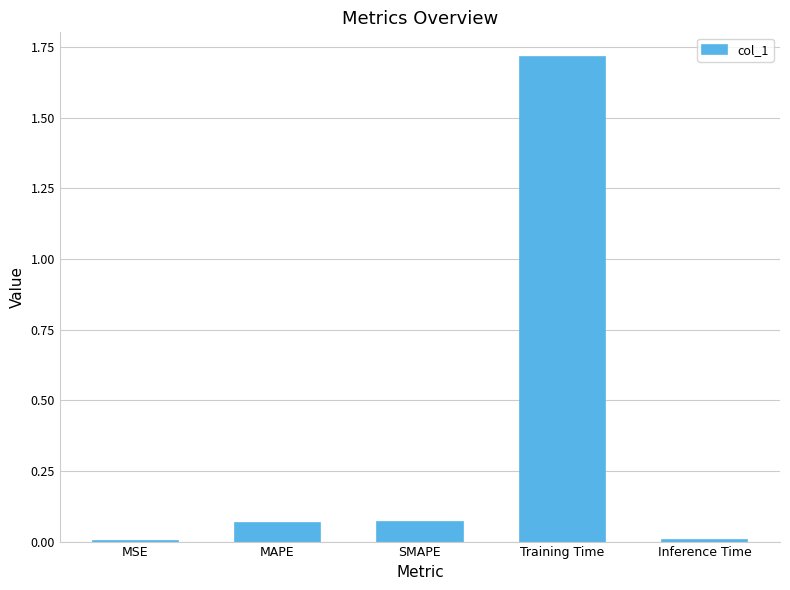

Which has a higher value, Training Time or MAPE?

Training Time